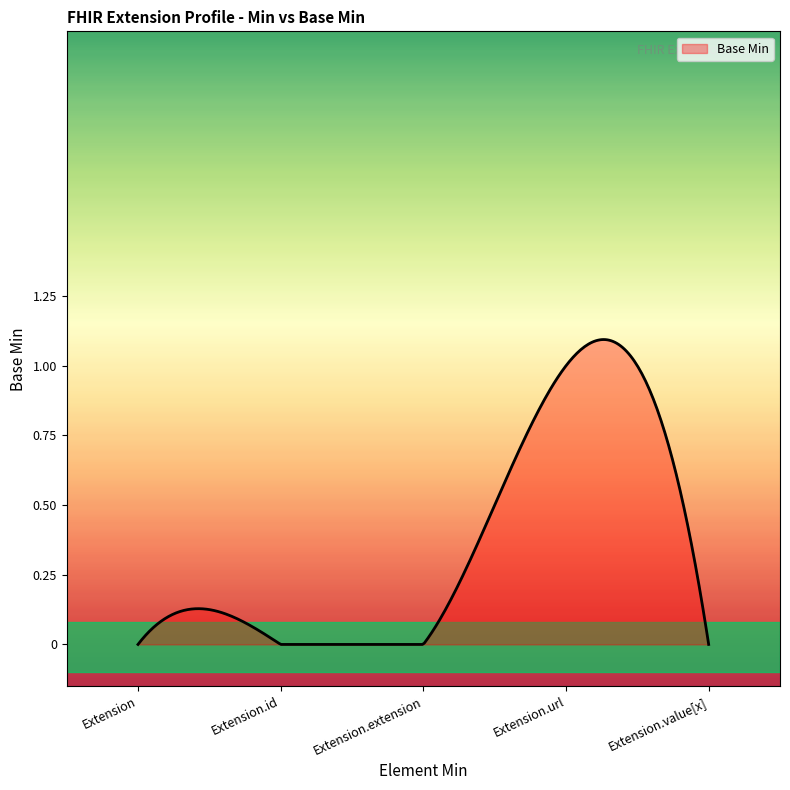

How many lines are shown in the chart?

1